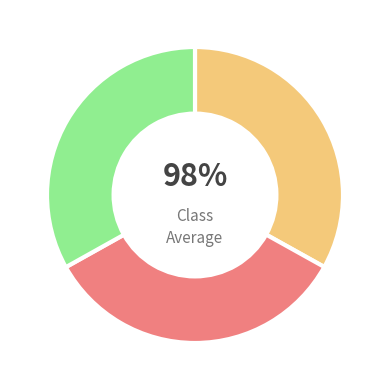

Does 2 account for over 50% of the chart?

No